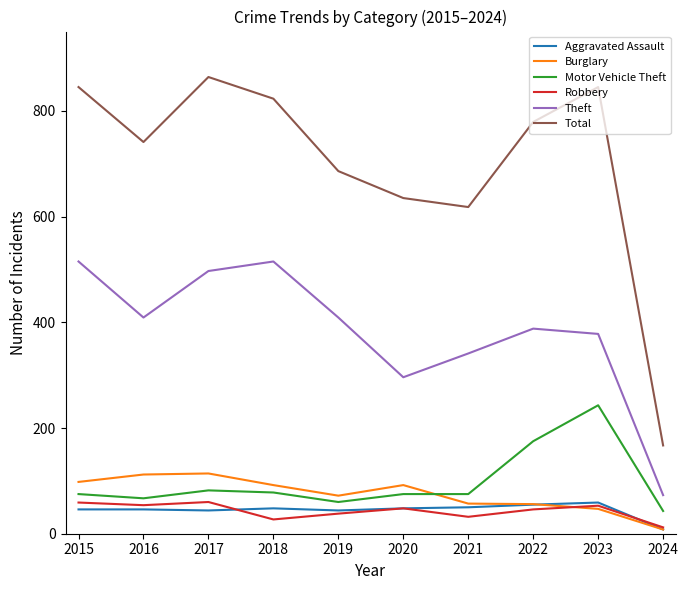

How many interior local peaks does the Theft series have?

2